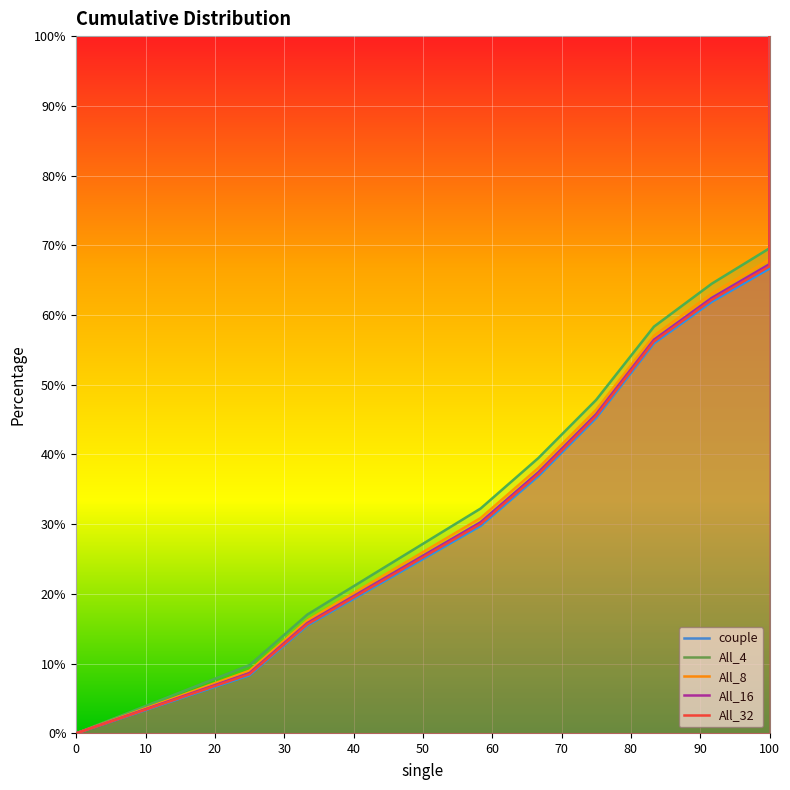

The All_4 series shows 42.1 at 100. True or false?

False